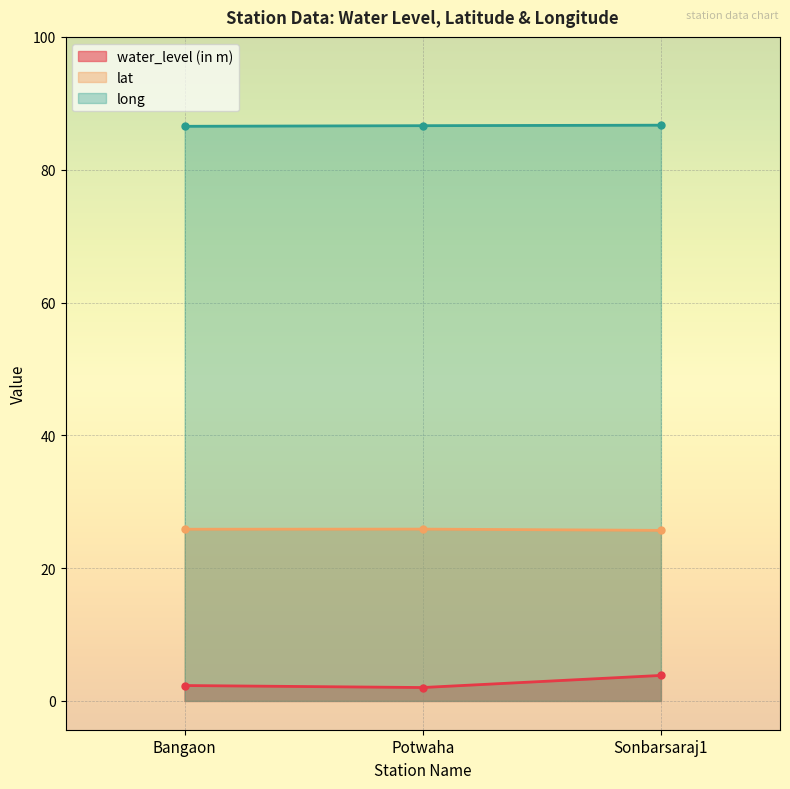

What is the difference between the second highest and minimum values in the lat series?

0.2